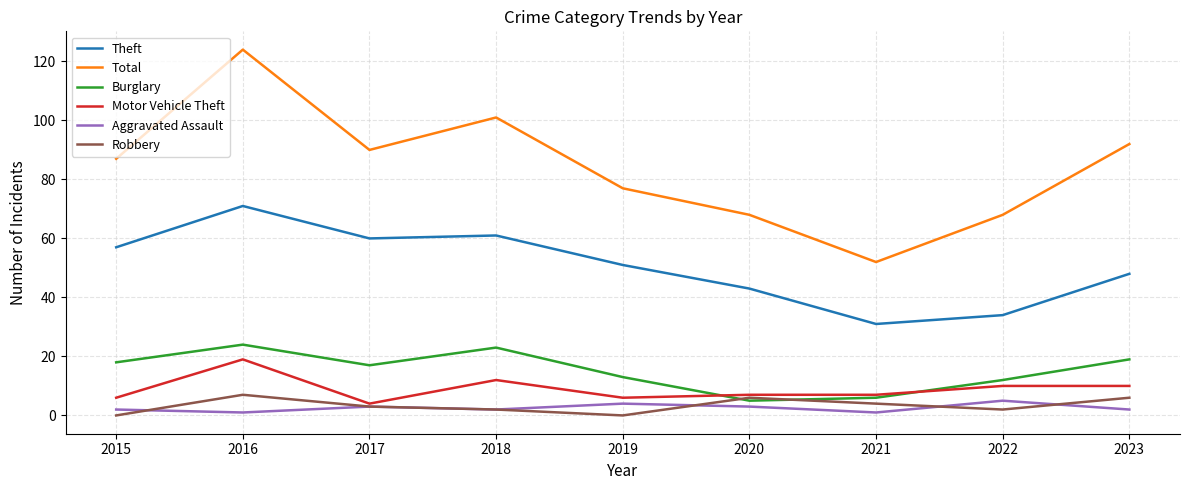

True or false: Burglary and Total intersect in this chart.

False